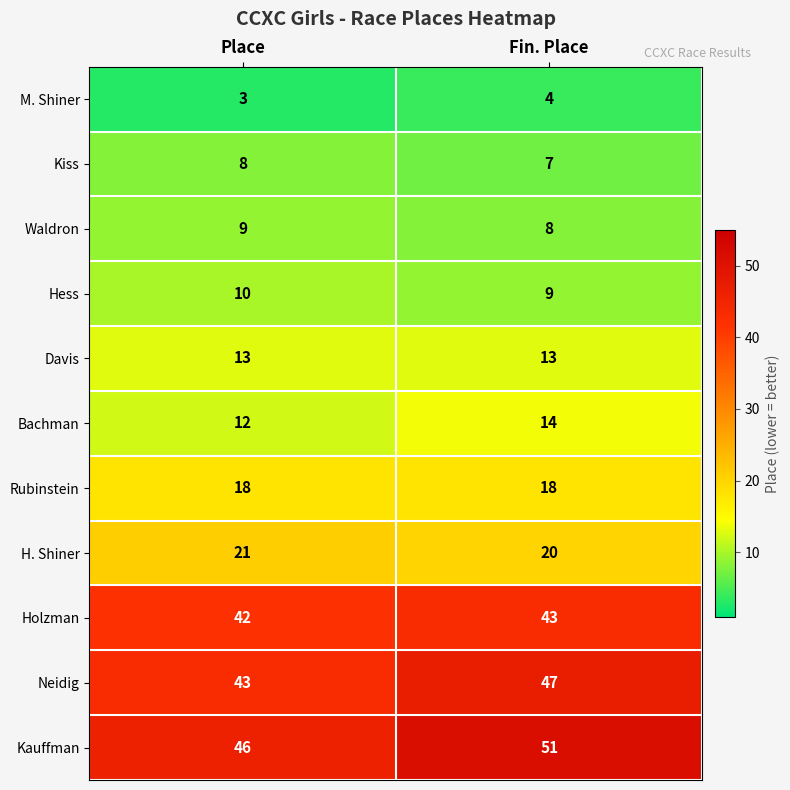

What is the maximum value shown in the chart?

51